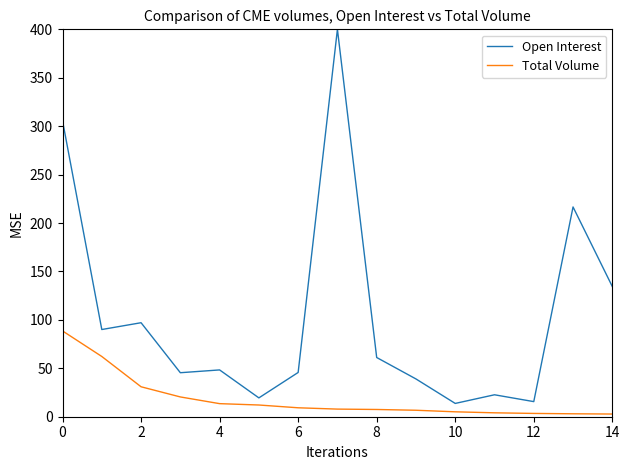

How many lines are shown in the chart?

2